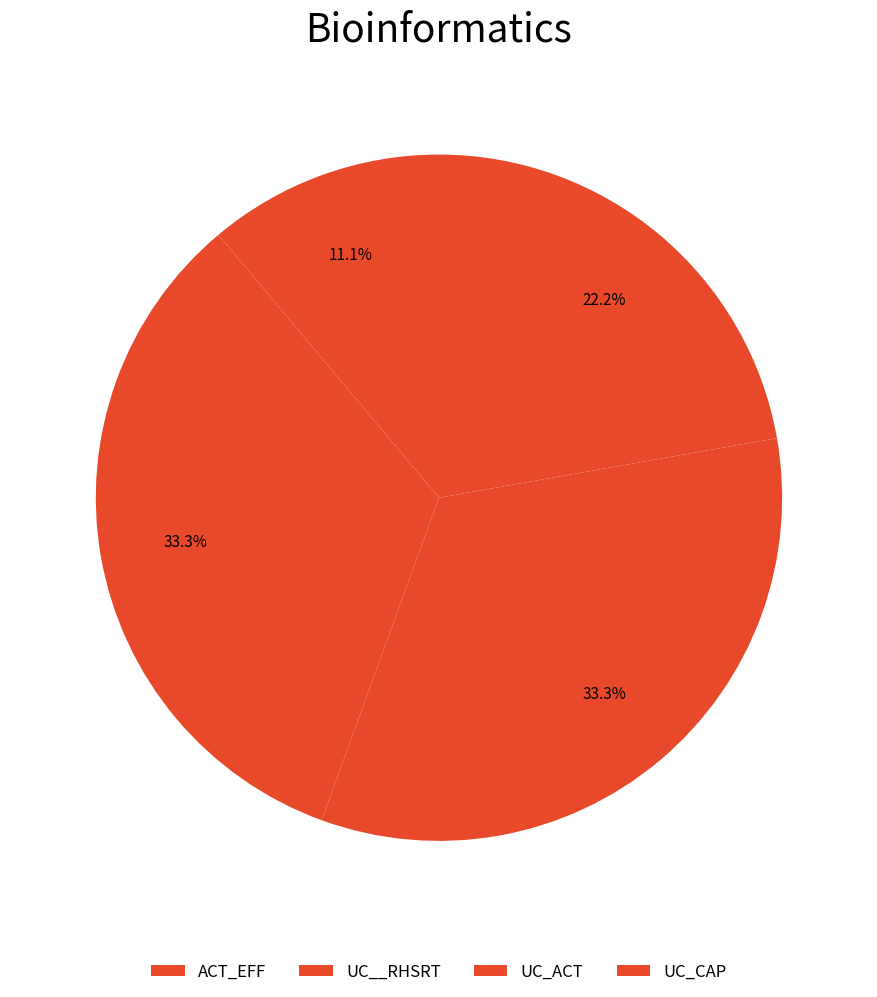

To the nearest percent, what percentage of the pie is UC__RHSRT?

33%